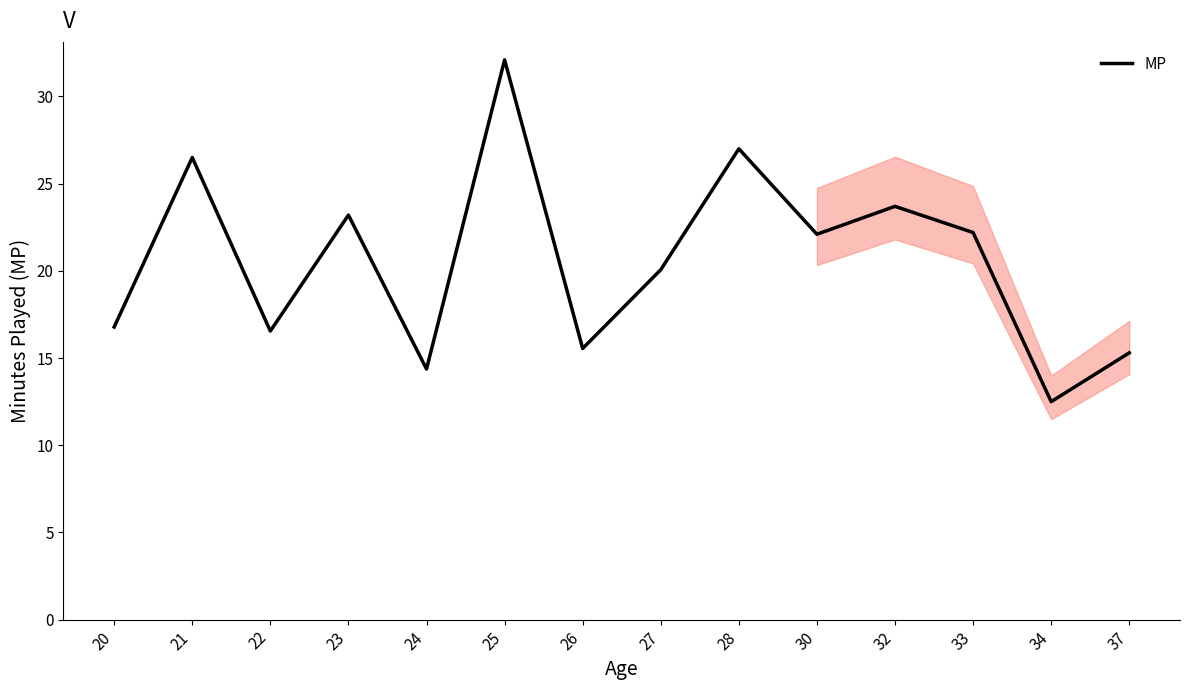

How many lines are shown in the chart?

1